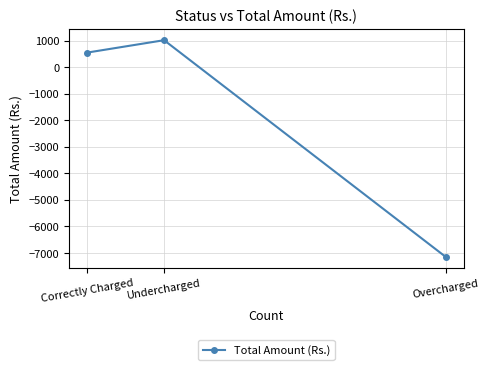

How many values are below 551?

1